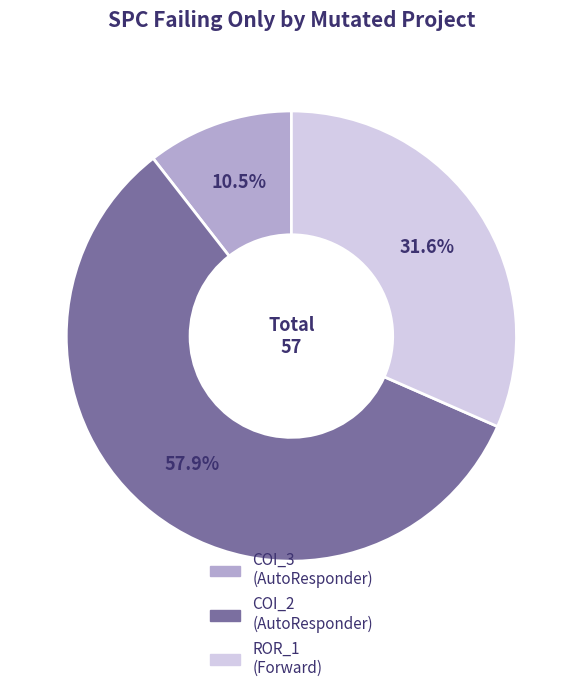

Count the number of slices in the pie.

3